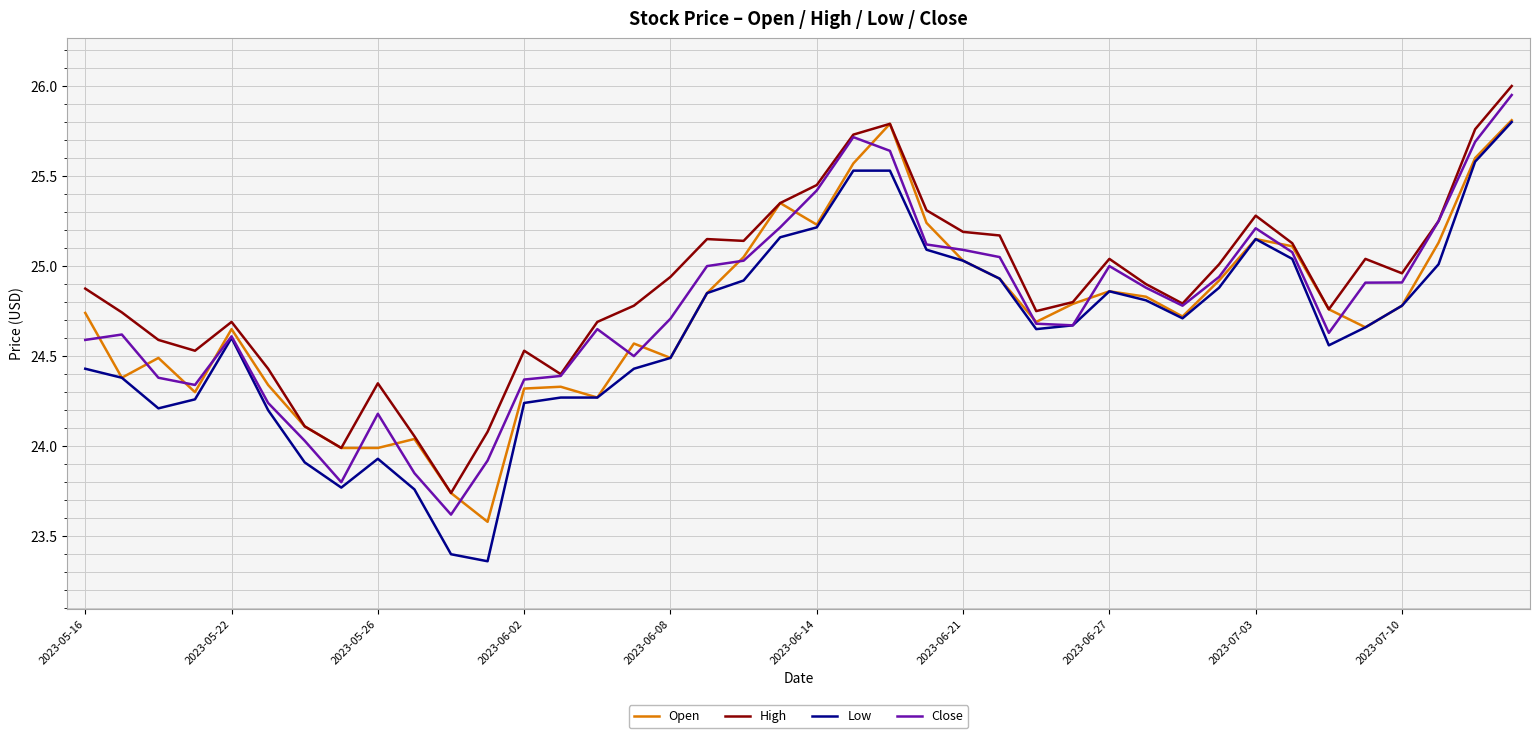

What are all the series names shown in the legend?

Open, High, Low, Close